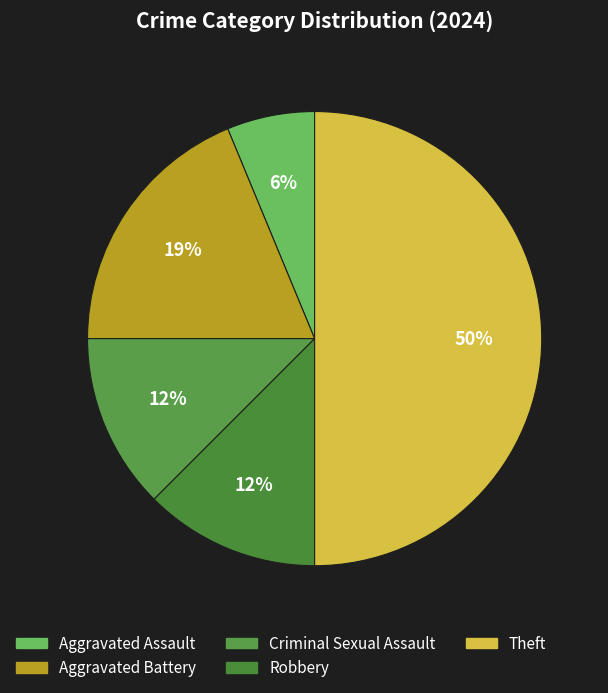

What percentage is the Aggravated Battery slice, to the nearest percent?

19%